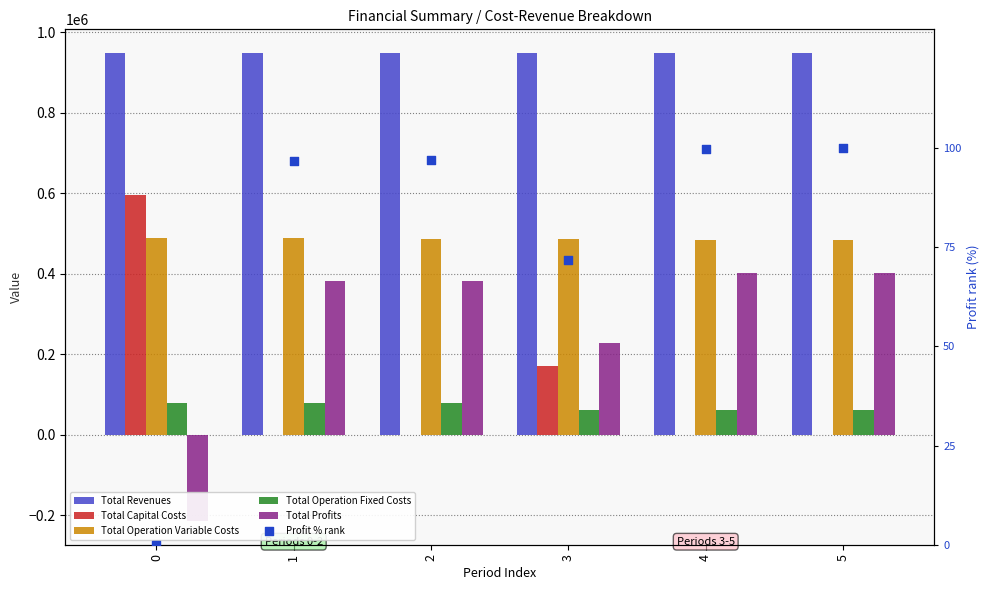

At how many categories does at least one series exceed -160896?

6